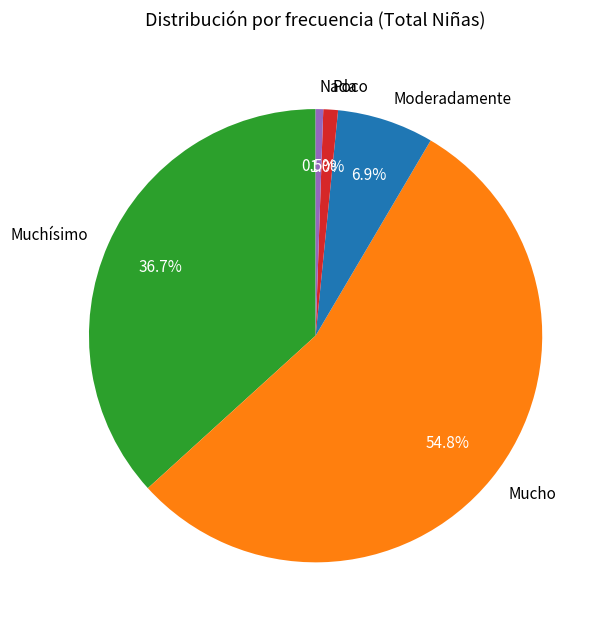

To the nearest percent, what portion does Mucho represent?

55%